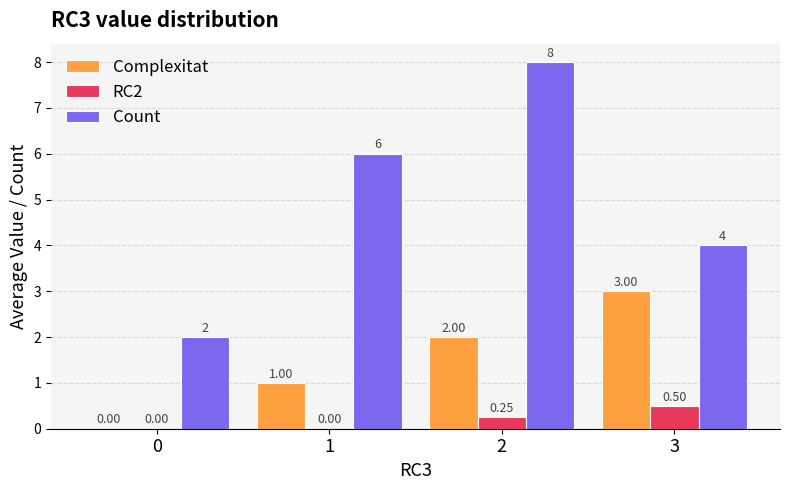

Which series has the largest total across all categories?

Count